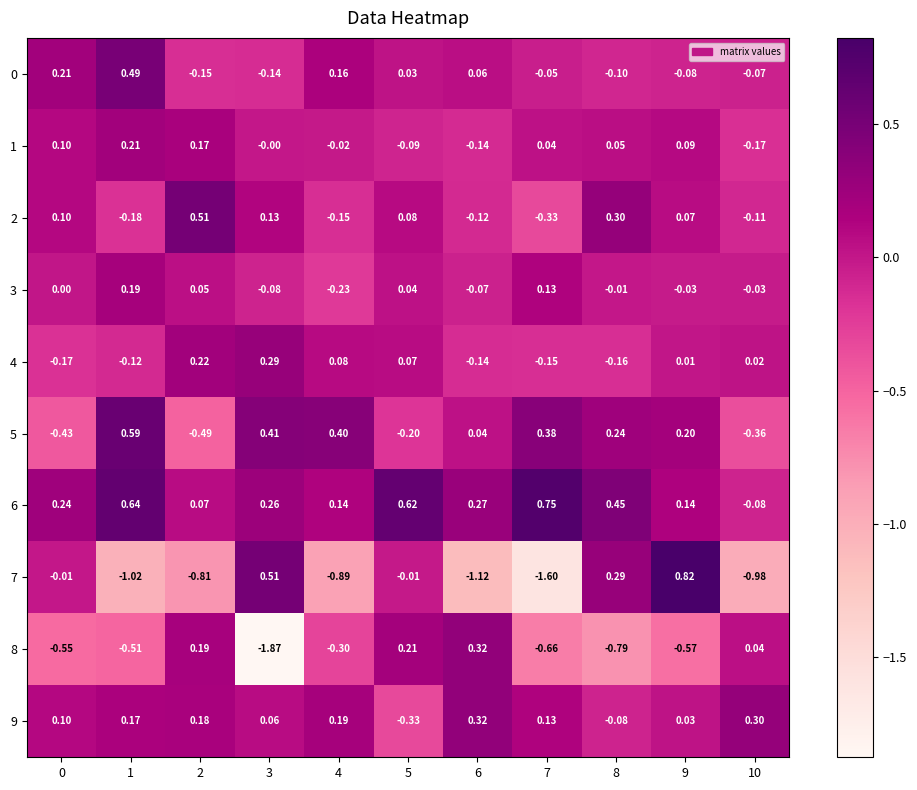

What is the spread (max minus min) of values at 1?

1.7